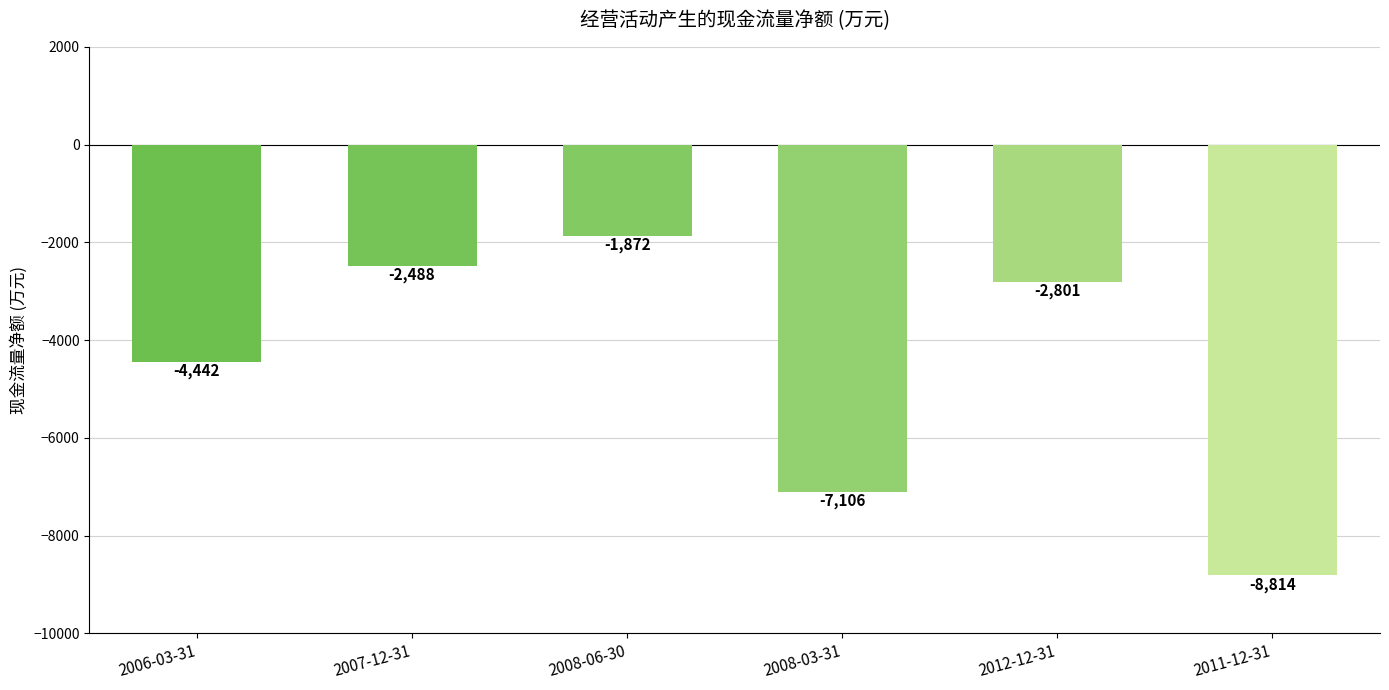

Reading left to right, what are all the values shown in this chart?

-4442	-2488	-1872	-7106	-2801	-8814